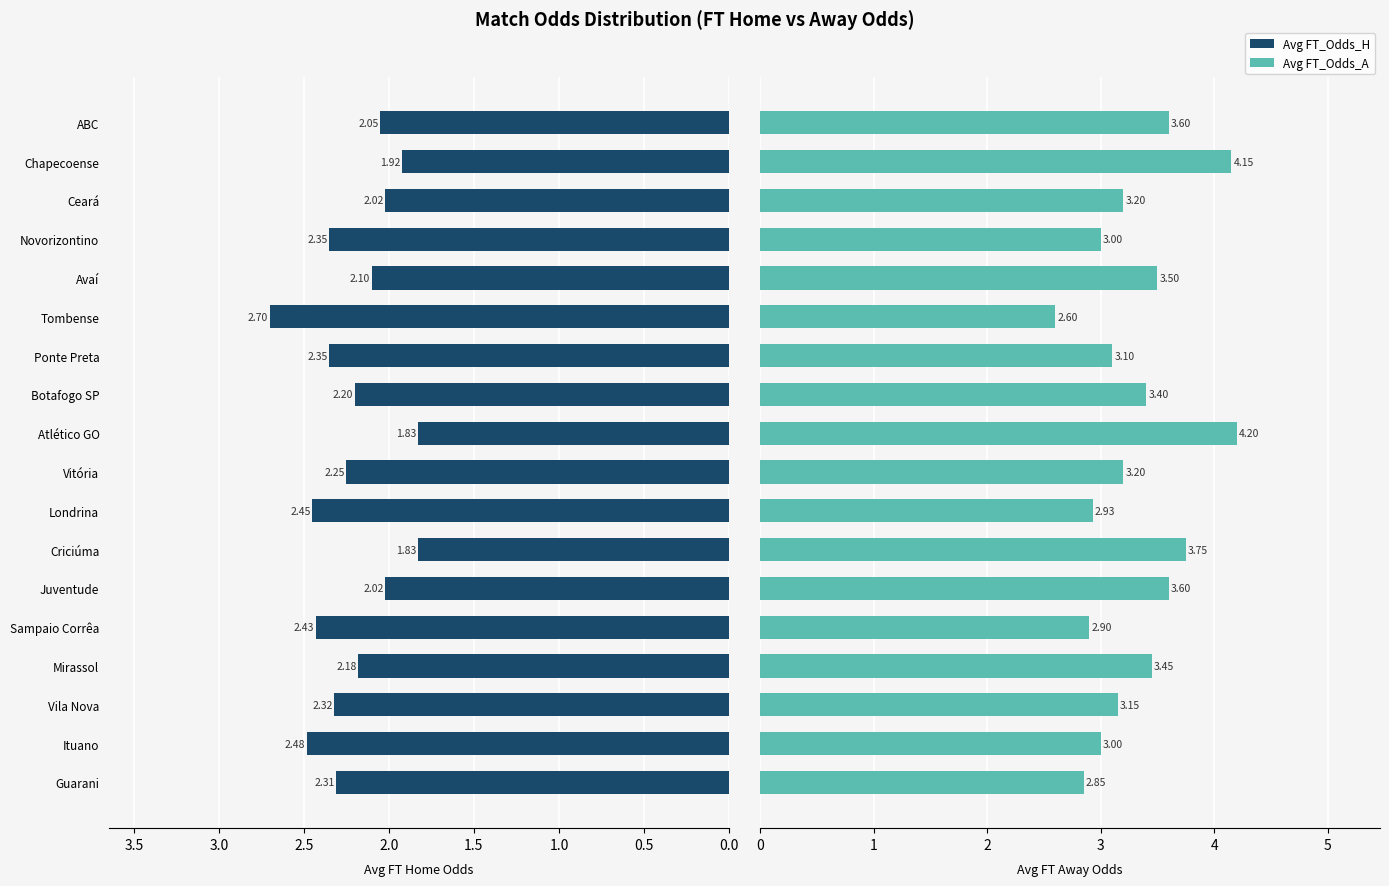

What is the sum of all Avg FT_Odds_H values?

39.8